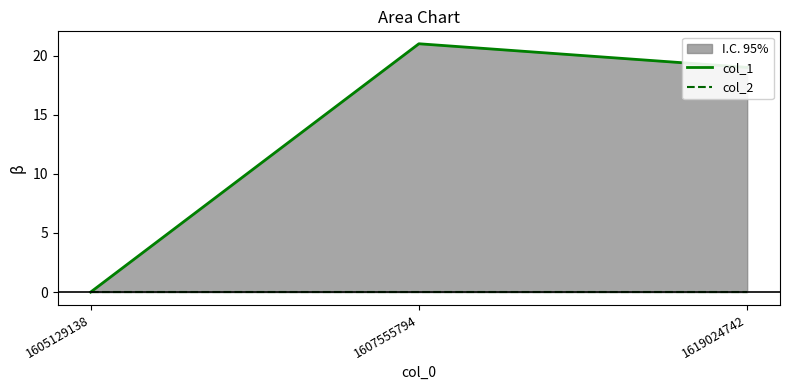

How many lines are shown in the chart?

2